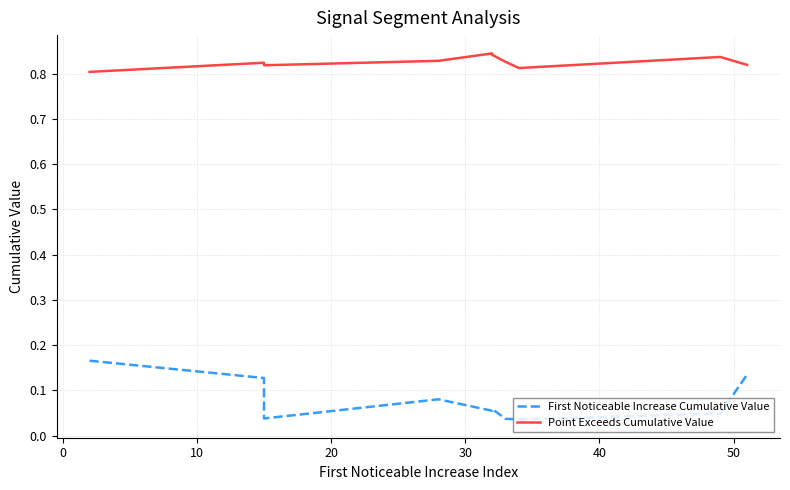

Which series has the largest total across all categories?

Point Exceeds Cumulative Value